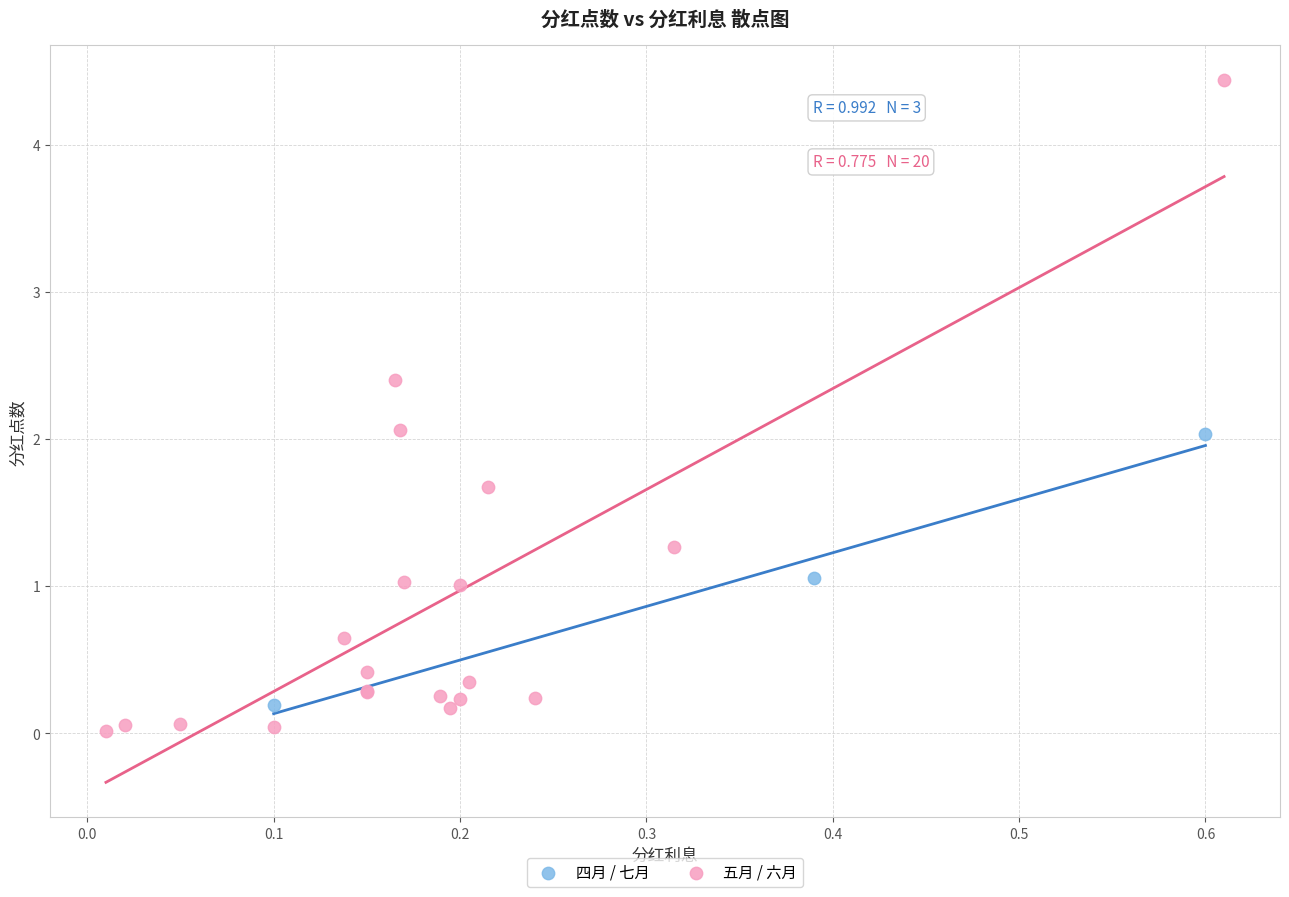

Which series has the widest spread of Y values?

五月 / 六月